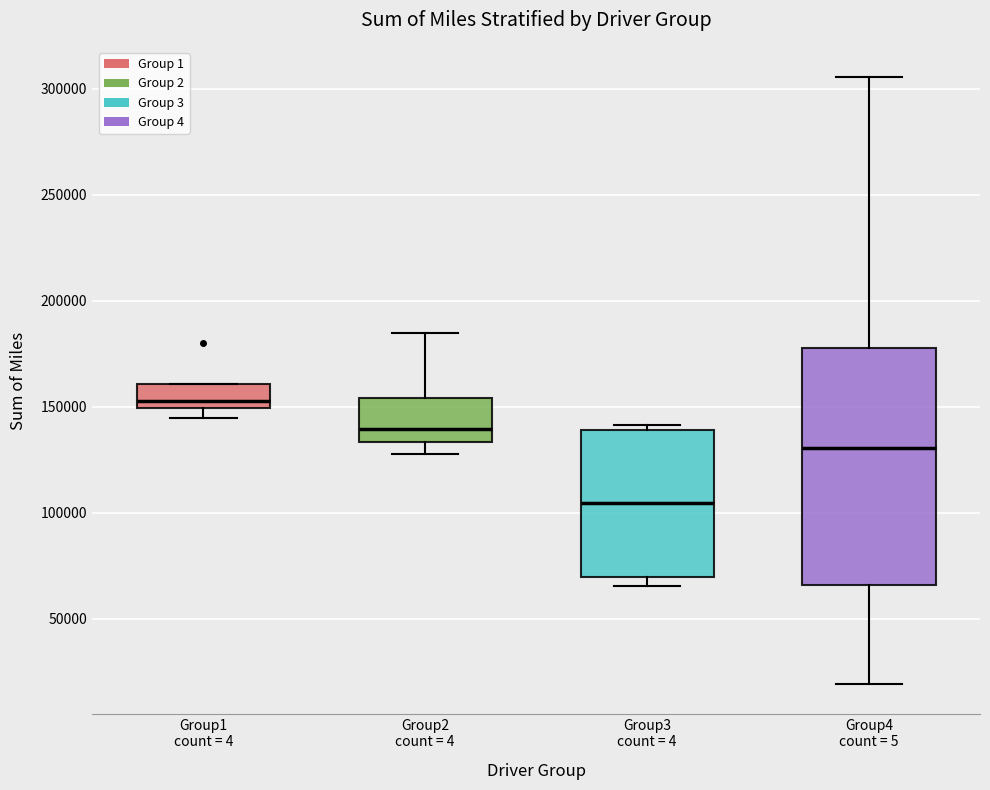

Where does the upper whisker of the box for Group2 count = 4 end on the y-axis? The values are not printed on the chart, so give them approximately, as read against the axis.

185000